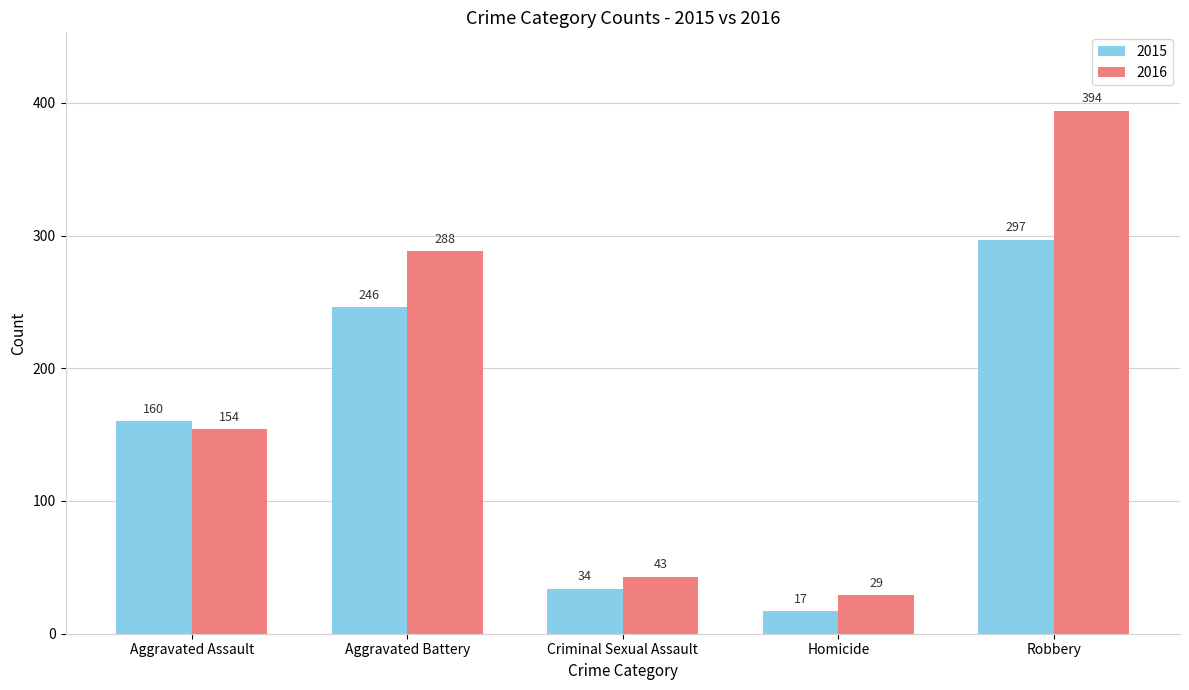

Which category has the highest value in the 2015 series?

Robbery